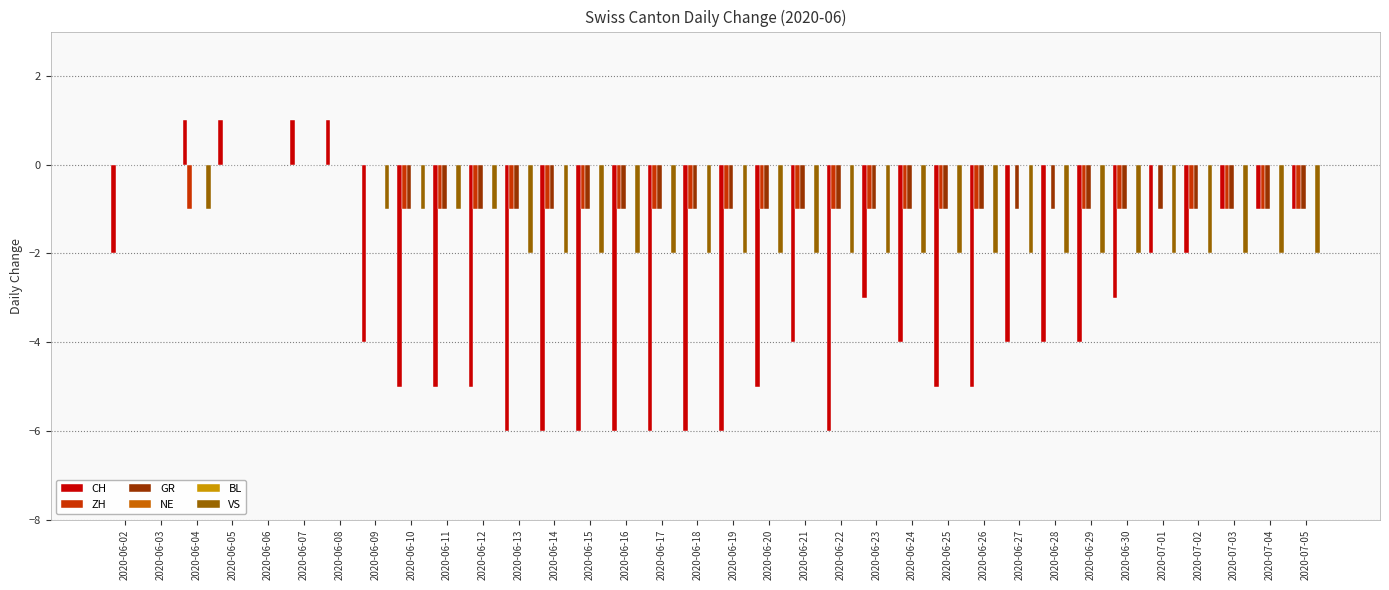

At which label does GR reach its minimum?

2020-06-10